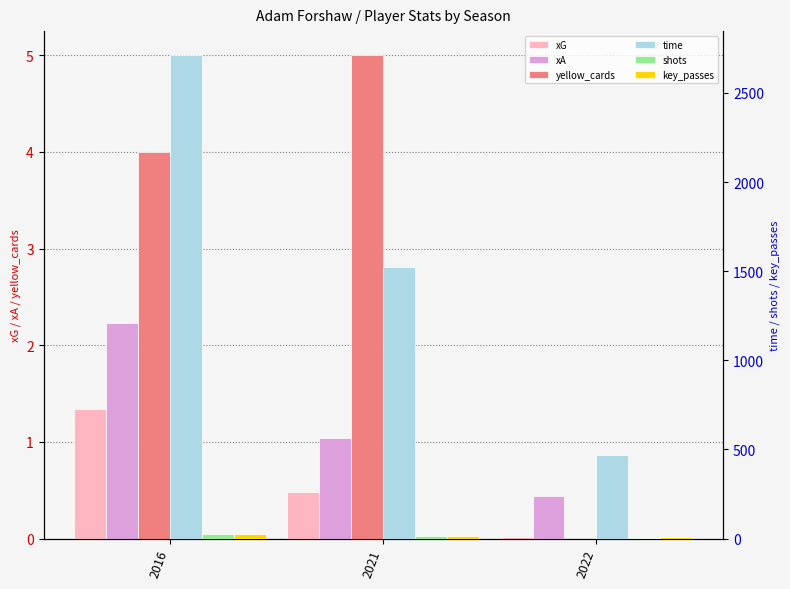

True or false: xG has a value of 0.2 at 2021.

False